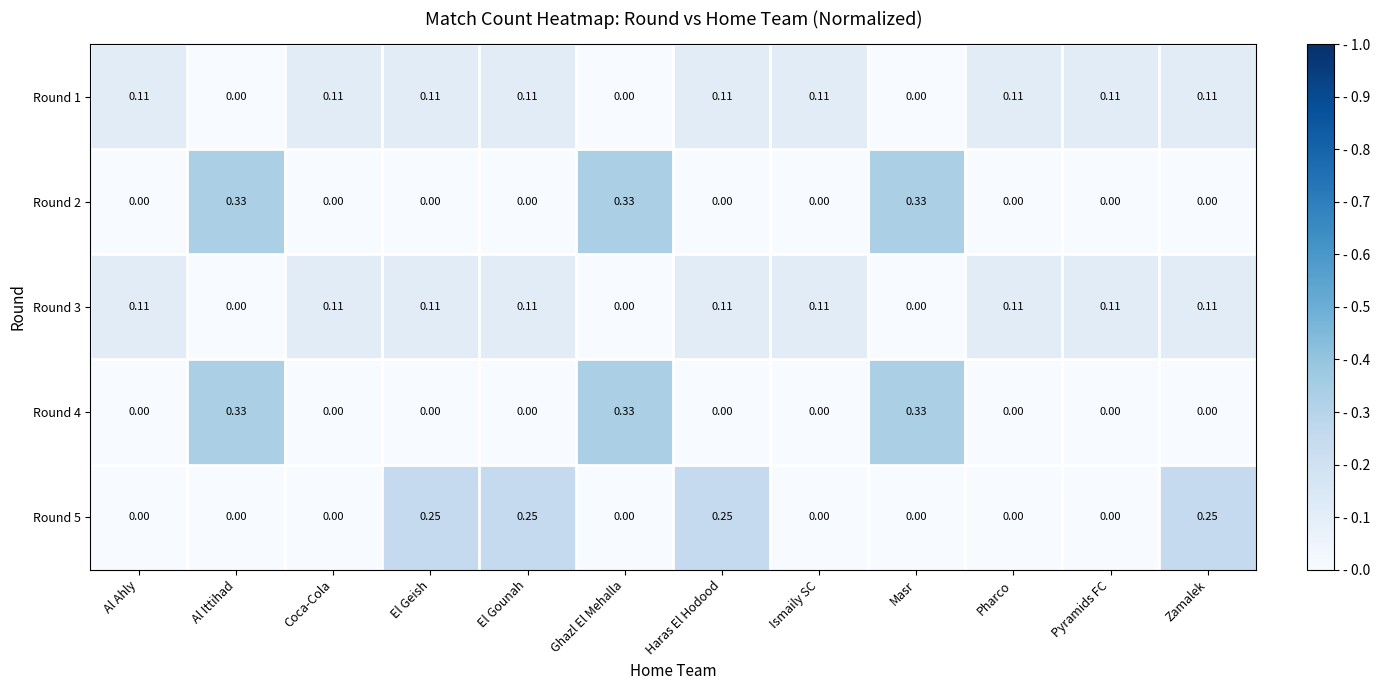

How many distinct data groups are displayed?

5